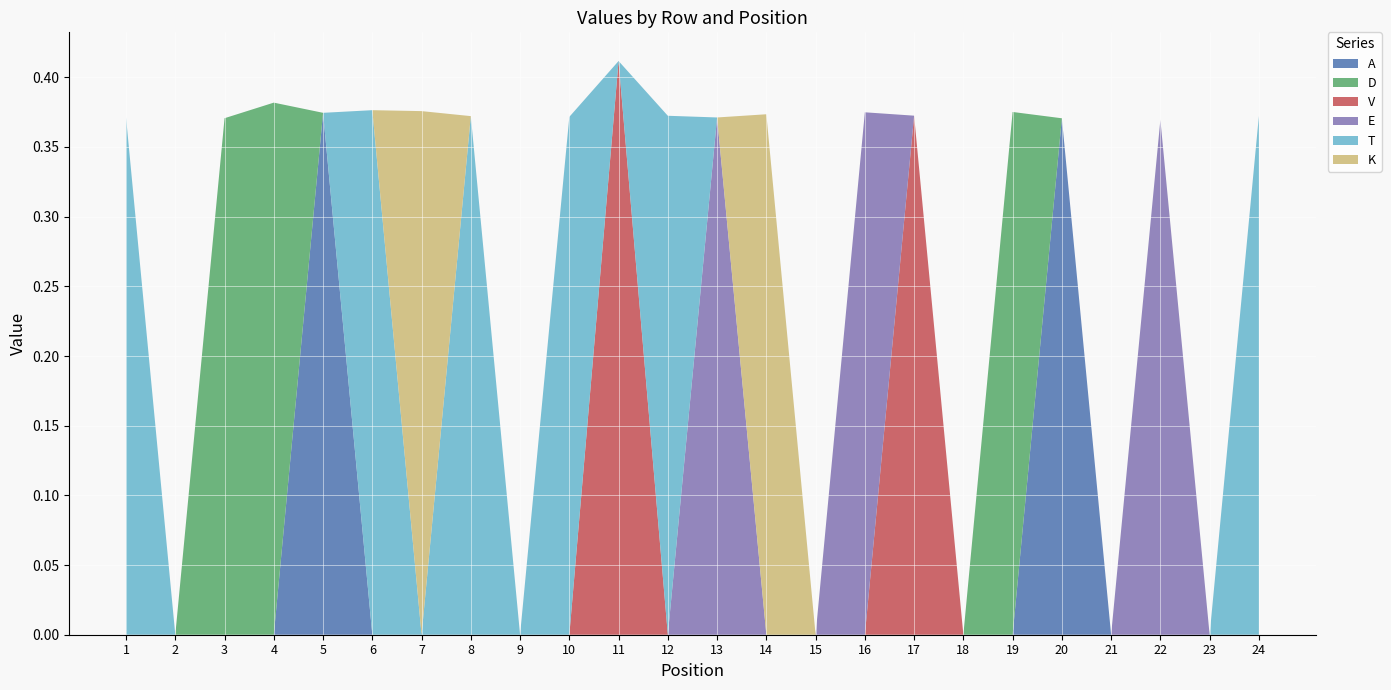

Reading right to left, what are all the values shown in this chart?

A: 0.0	0.0	0.0	0.0	0.4	0.0	0.0	0.0	0.0	0.0	0.0	0.0	0.0	0.0	0.0	0.0	0.0	0.0	0.0	0.4	0.0	0.0	0.0	0.0
D: 0.0	0.0	0.0	0.0	0.0	0.4	0.0	0.0	0.0	0.0	0.0	0.0	0.0	0.0	0.0	0.0	0.0	0.0	0.0	0.0	0.4	0.4	0.0	0.0
V: 0.0	0.0	0.0	0.0	0.0	0.0	0.0	0.4	0.0	0.0	0.0	0.0	0.0	0.4	0.0	0.0	0.0	0.0	0.0	0.0	0.0	0.0	0.0	0.0
E: 0.0	0.0	0.4	0.0	0.0	0.0	0.0	0.0	0.4	0.0	0.0	0.4	0.0	0.0	0.0	0.0	0.0	0.0	0.0	0.0	0.0	0.0	0.0	0.0
T: 0.4	0.0	0.0	0.0	0.0	0.0	0.0	0.0	0.0	0.0	0.0	0.0	0.4	0.0	0.4	0.0	0.4	0.0	0.4	0.0	0.0	0.0	0.0	0.4
K: 0.0	0.0	0.0	0.0	0.0	0.0	0.0	0.0	0.0	0.0	0.4	0.0	0.0	0.0	0.0	0.0	0.0	0.4	0.0	0.0	0.0	0.0	0.0	0.0